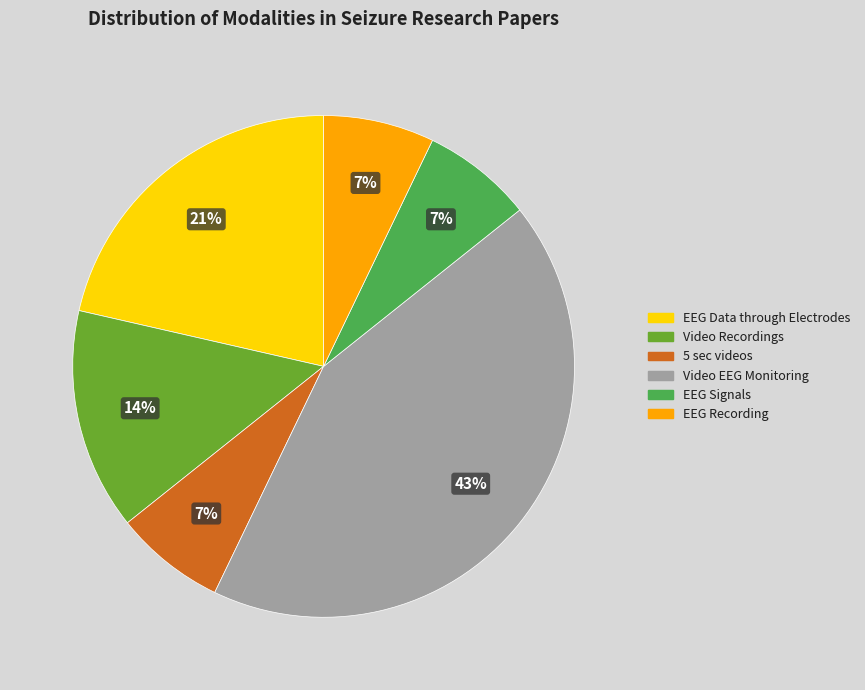

What percentage is the EEG Data through Electrodes slice, to the nearest percent?

21%